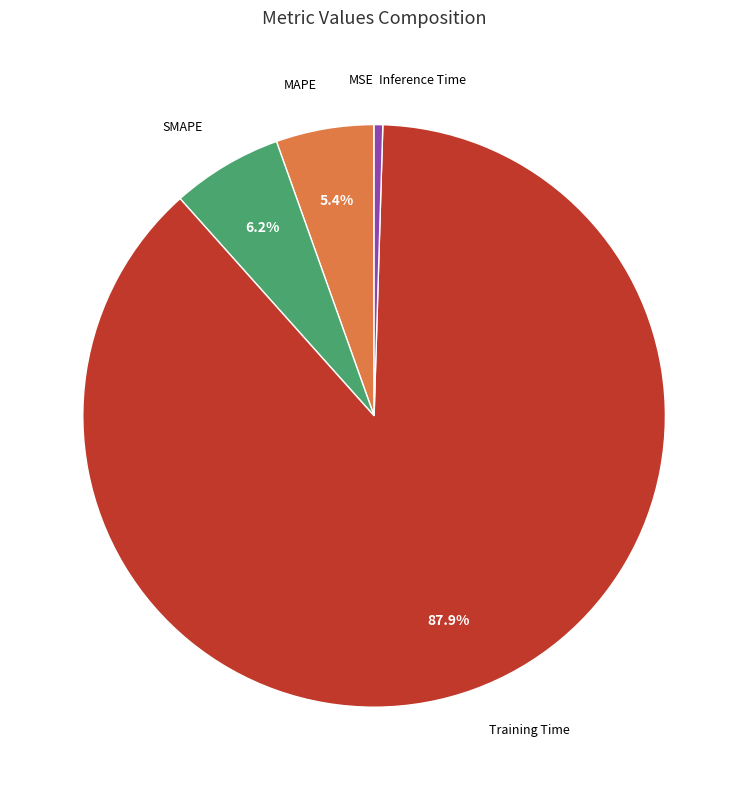

Is there a majority slice in this chart?

Yes